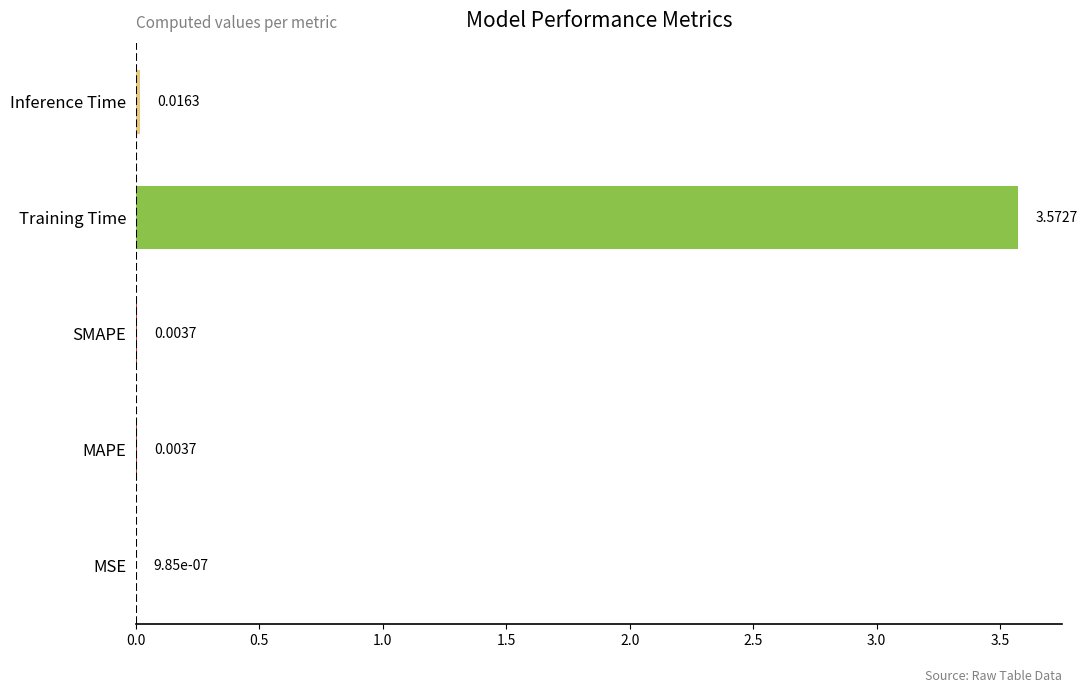

At which category does the chart reach its peak across all series?

Training Time